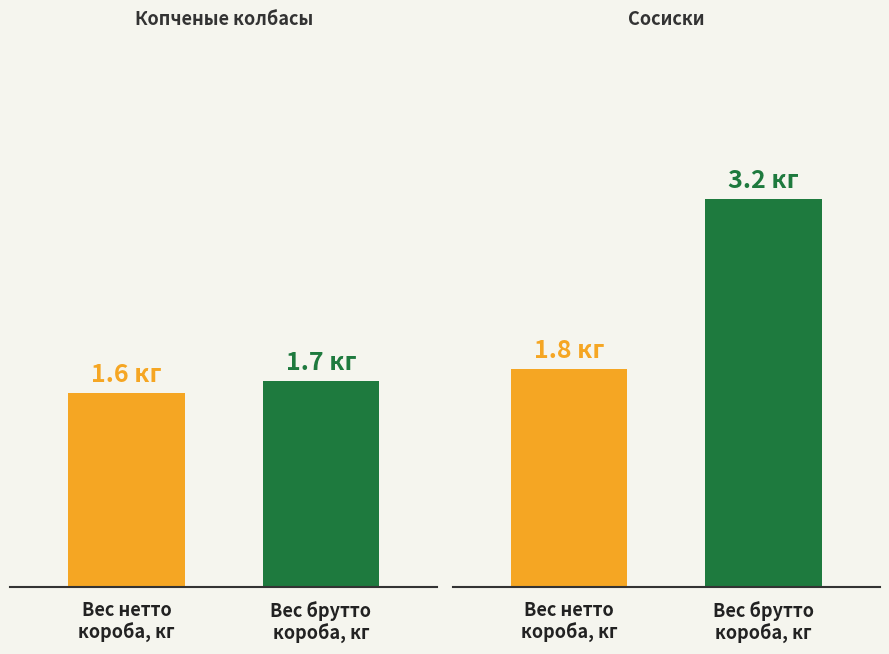

Count the number of categories in the chart.

2